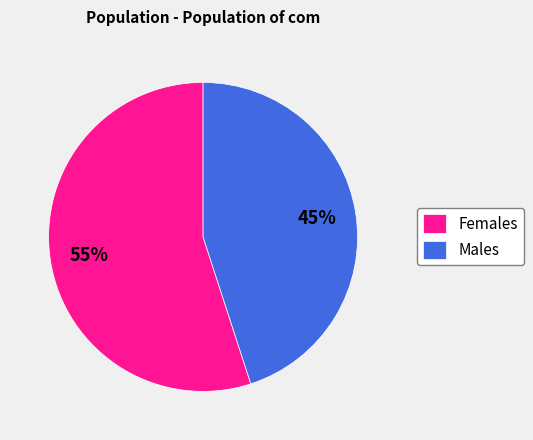

To the nearest percent, what portion does Females represent?

55%